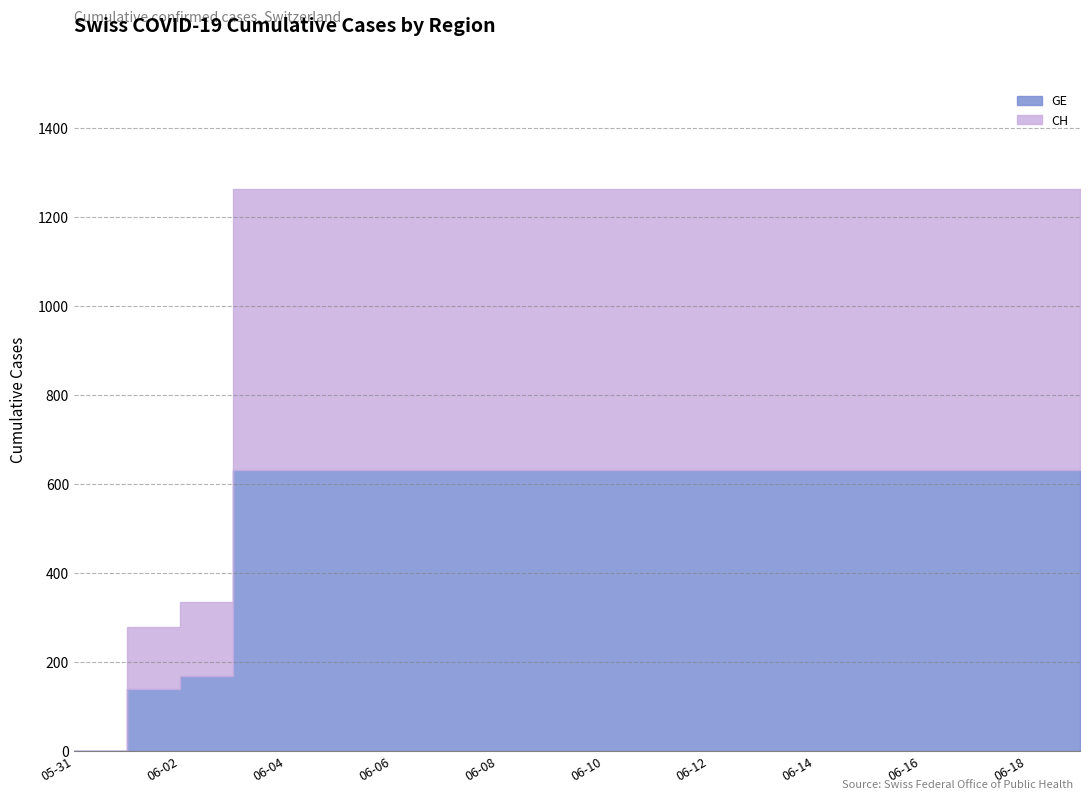

Between 2020-06-01 and 2020-06-03, which is larger?

2020-06-03